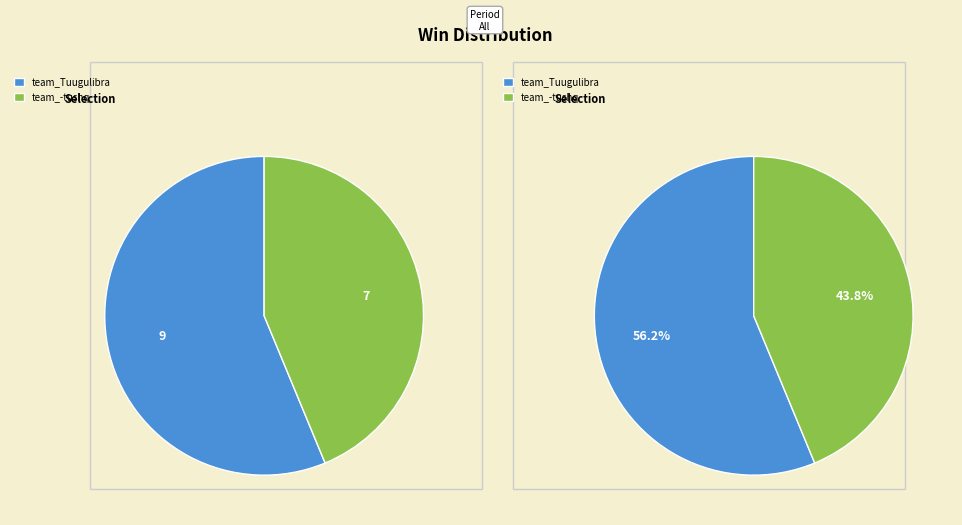

The team_-tushq slice represents 44% of the pie. True or false?

True